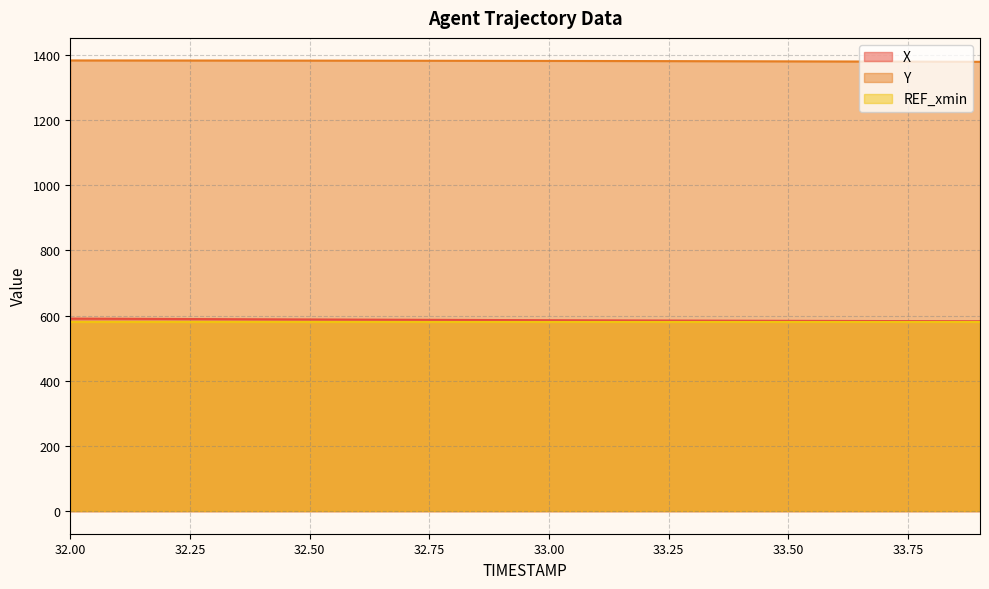

Reading left to right, what are all the values shown in this chart?

X: 32.0=590.7	32.1=590.2	32.2=589.7	32.3=589.2	32.4=588.7	32.5=588.2	32.6=587.7	32.7=587.2	32.8=586.8	32.9=586.3	33.0=585.9	33.1=585.5	33.2=585.1	33.3=584.7	33.4=584.3	33.5=583.9	33.6=583.6	33.7=583.3	33.8=582.9	33.9=582.7
Y: 32.0=1382.7	32.1=1382.6	32.2=1382.5	32.3=1382.4	32.4=1382.3	32.5=1382.2	32.6=1382.0	32.7=1381.8	32.8=1381.7	32.9=1381.5	33.0=1381.2	33.1=1381.0	33.2=1380.7	33.3=1380.5	33.4=1380.2	33.5=1379.9	33.6=1379.6	33.7=1379.2	33.8=1378.9	33.9=1378.5